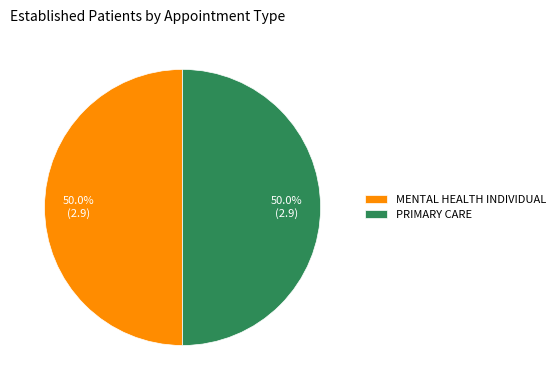

Combined, do PRIMARY CARE and MENTAL HEALTH INDIVIDUAL account for over 50%?

Yes